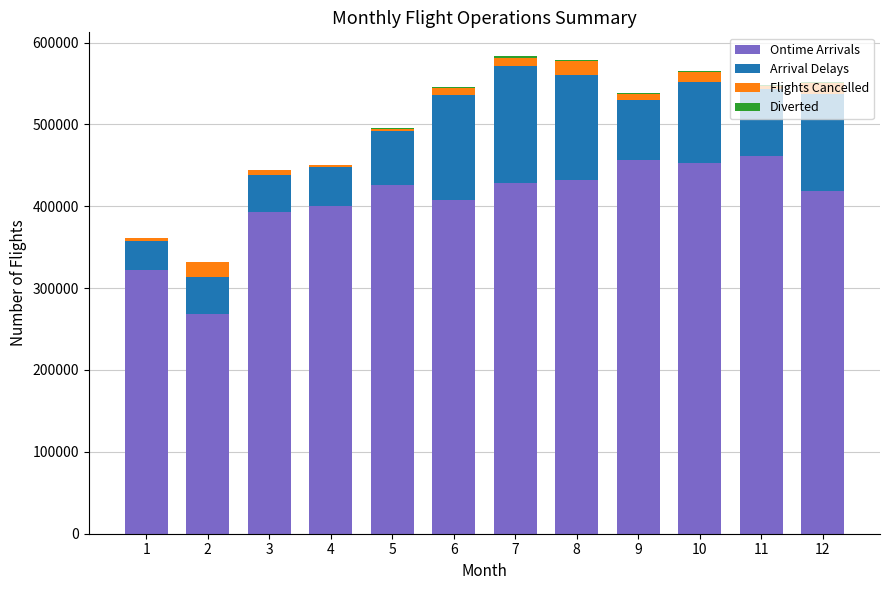

True or false: Ontime Arrivals has a value of 393322 at 3.

True